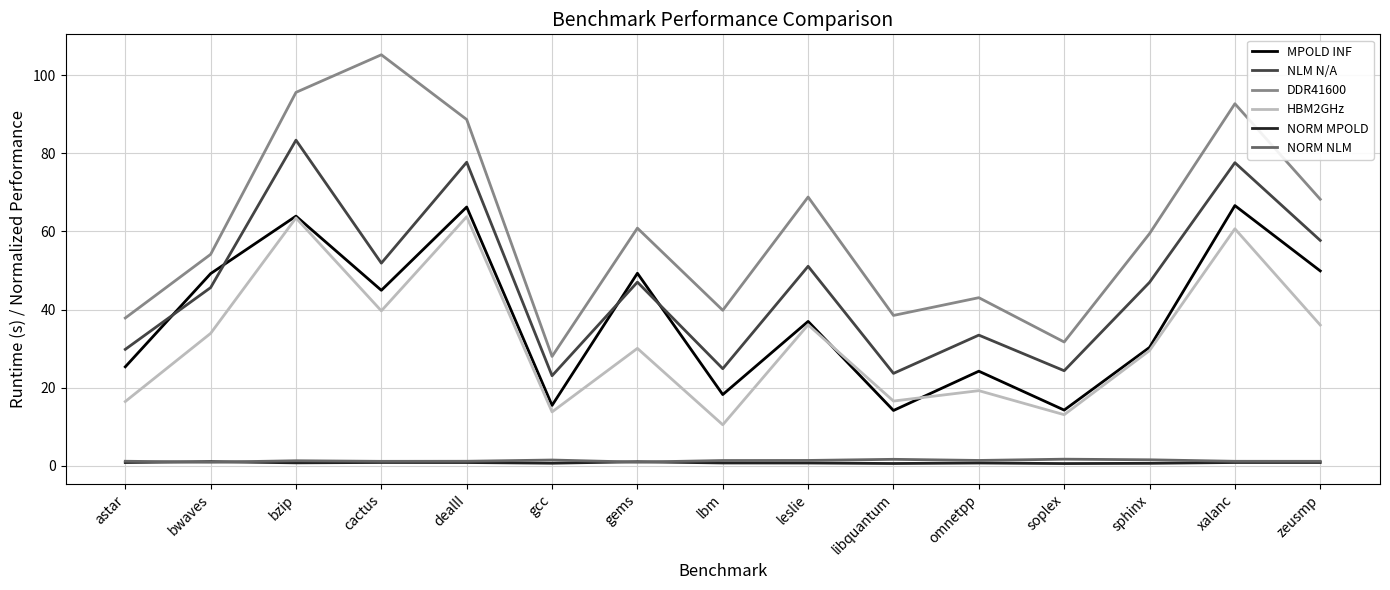

At which category does MPOLD INF reach its first local peak?

bzip